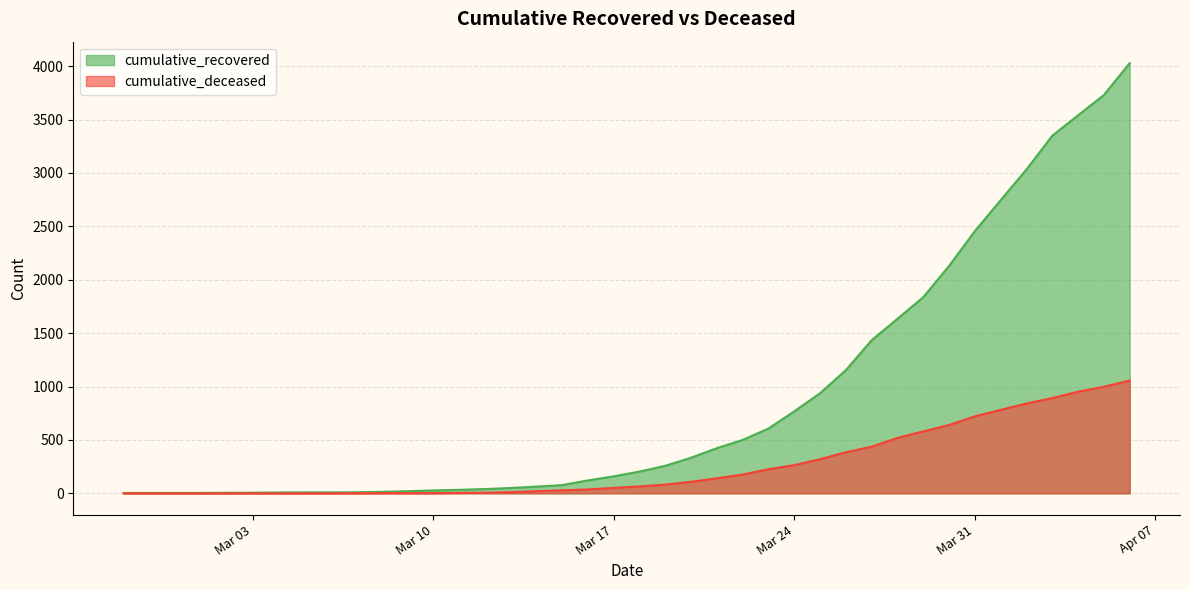

Which has a higher value, 2020-03-02 or 2020-04-05?

2020-04-05